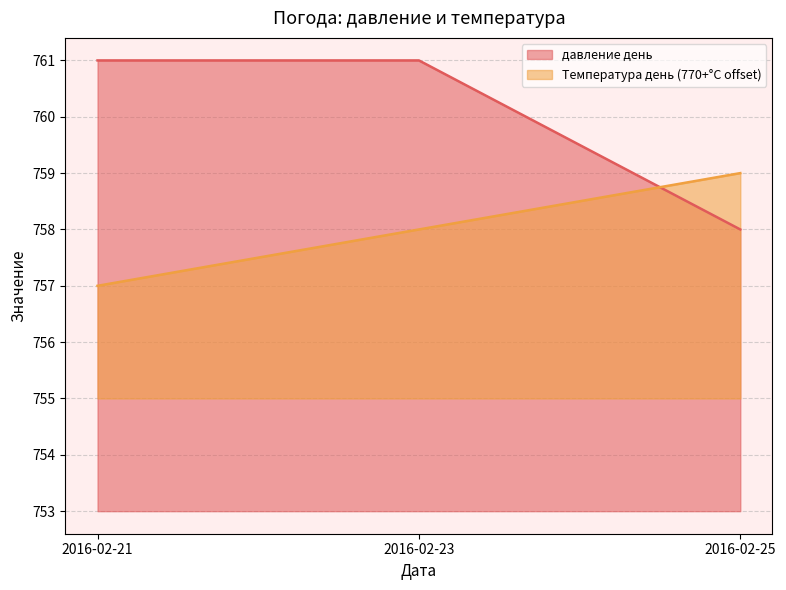

Which series has the largest total across all categories?

давление день